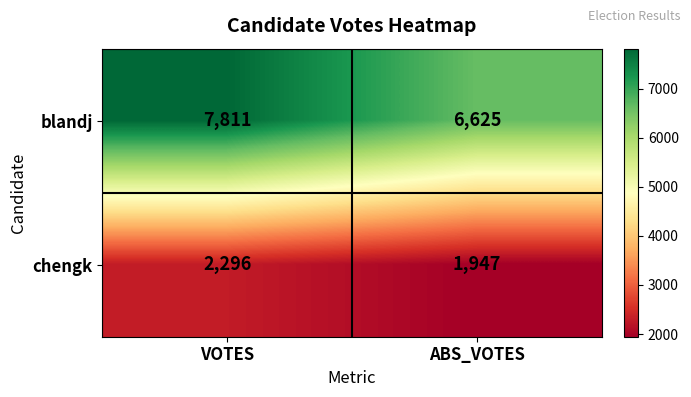

What is the highest value of the chengk series?

2296